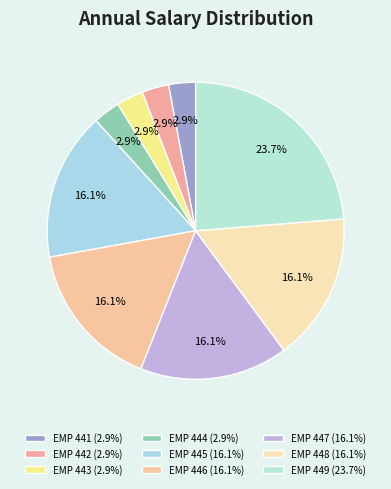

Count the number of slices in the pie.

9